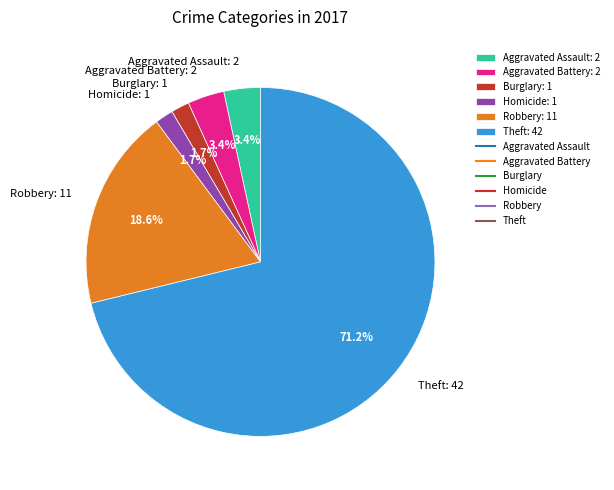

Does Theft: 42 represent more than half of the total?

Yes